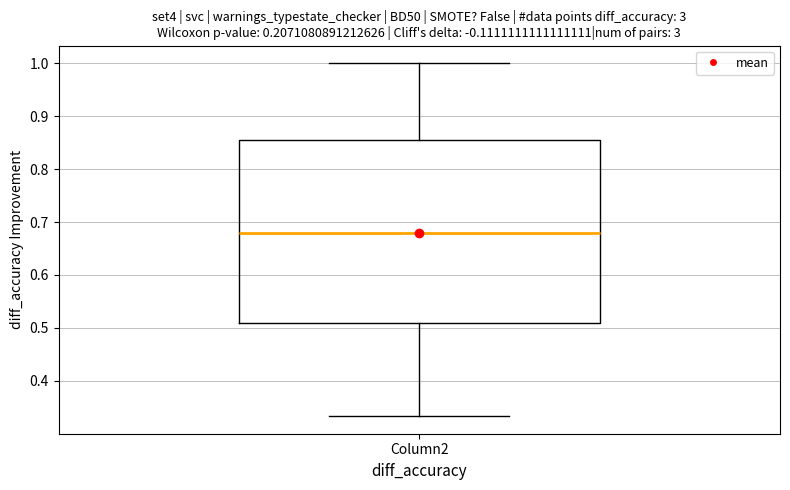

Where does the lower whisker of the box for Column2 end on the y-axis? The values are not printed on the chart, so give them approximately, as read against the axis.

0.33